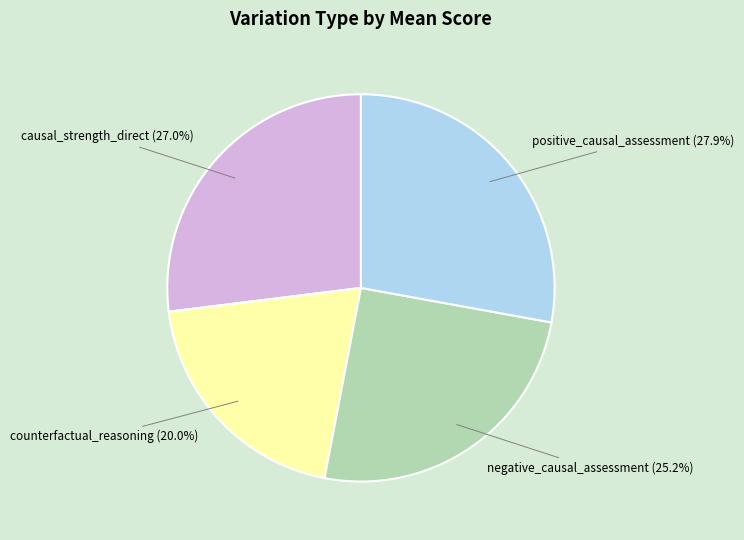

Is it true that negative_causal_assessment is 33% of the pie?

False